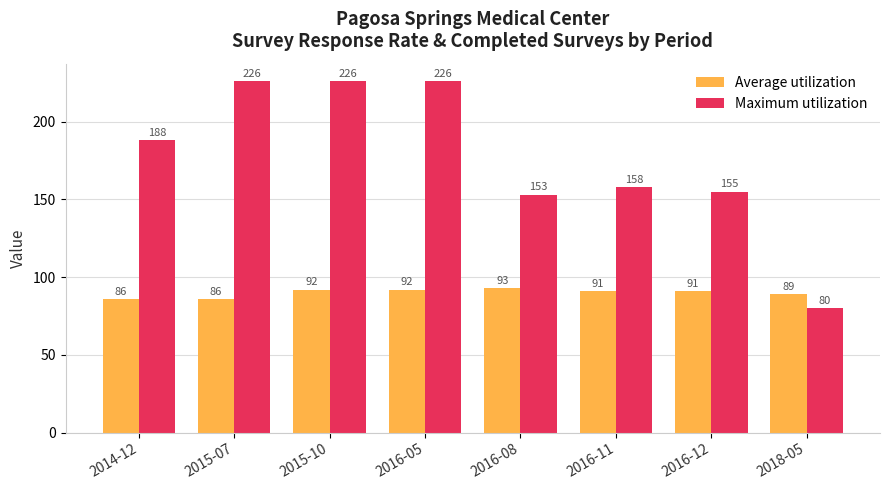

How many Average utilization values are between 89 and 92?

5